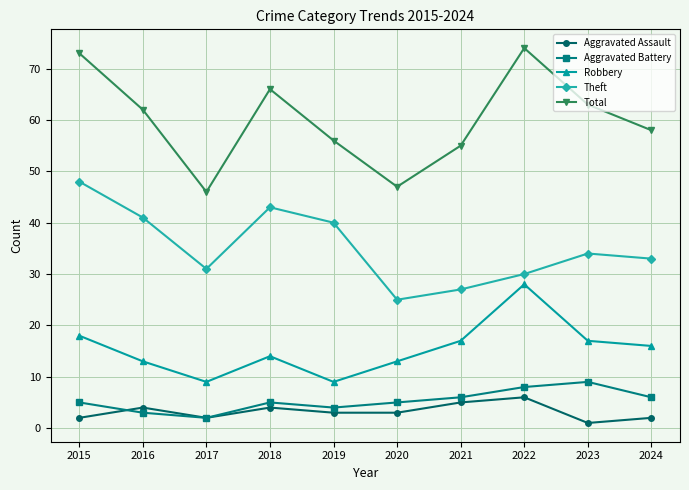

Is it true that Aggravated Assault equals 5 at 2021?

True